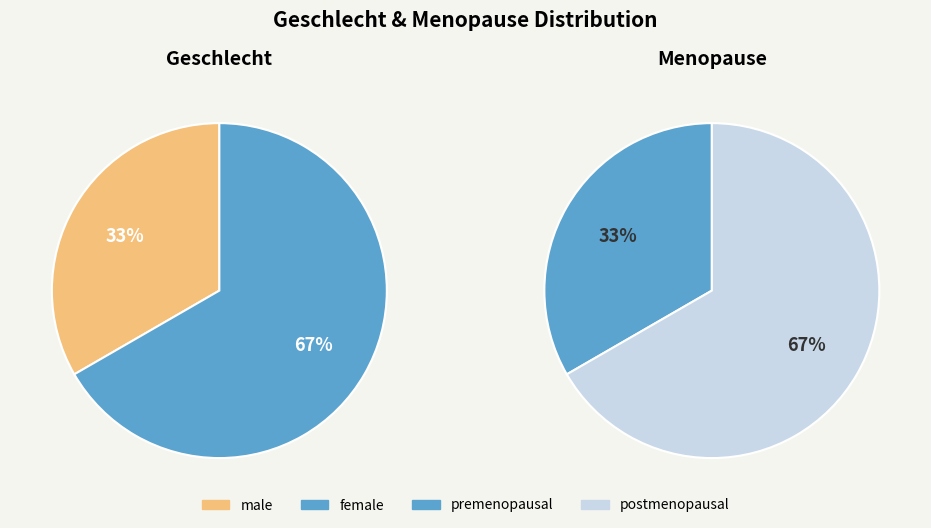

To the nearest percent, what is the combined percentage of 1 and 0?

100%